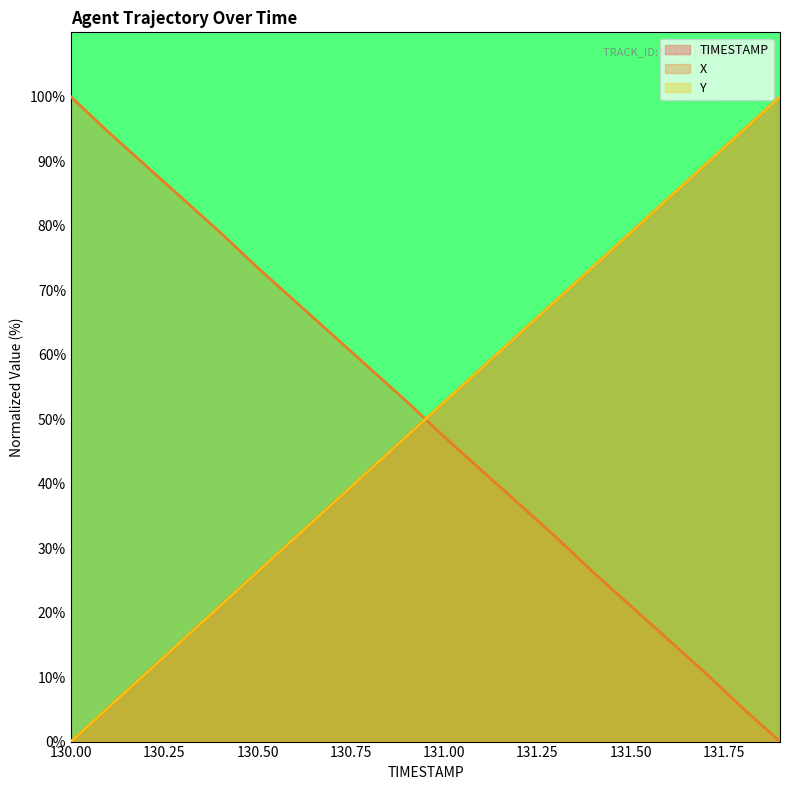

What position from the left is 131.8?

19